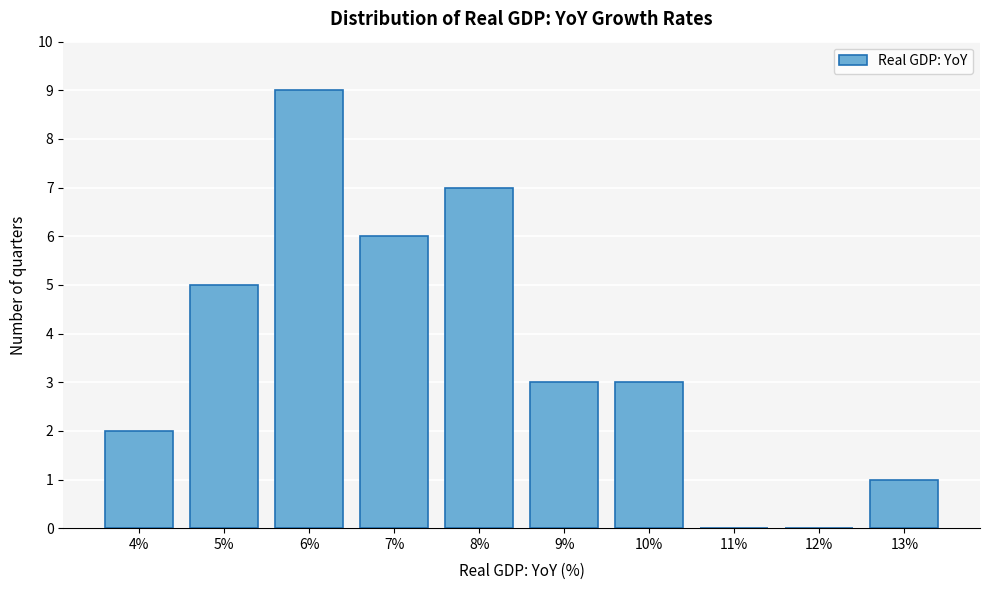

Reading right to left, list all the values displayed in this chart.

13%=1	12%=0	11%=0	10%=3	9%=3	8%=7	7%=6	6%=9	5%=5	4%=2